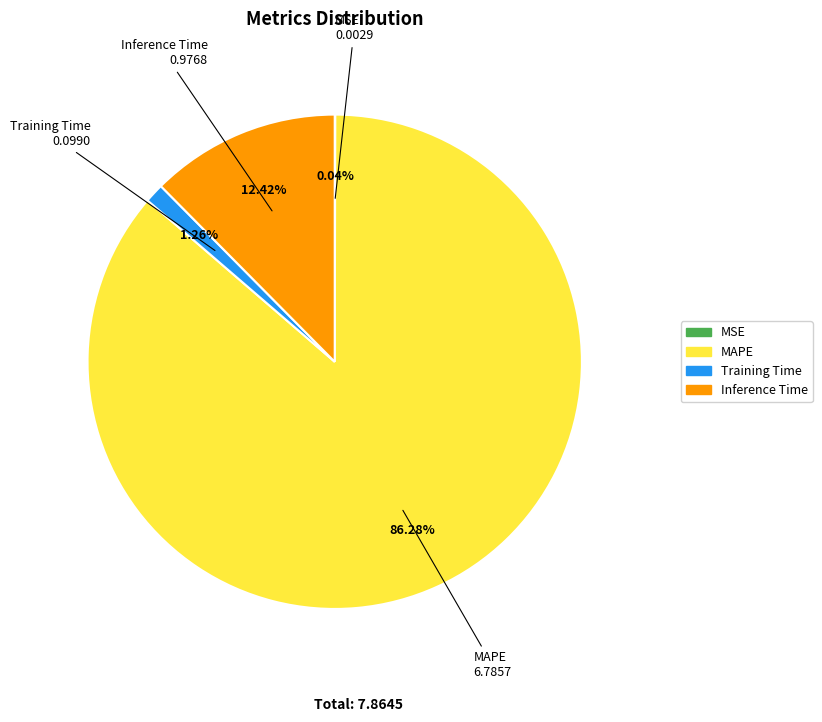

To the nearest percent, what portion does Training Time represent?

1%